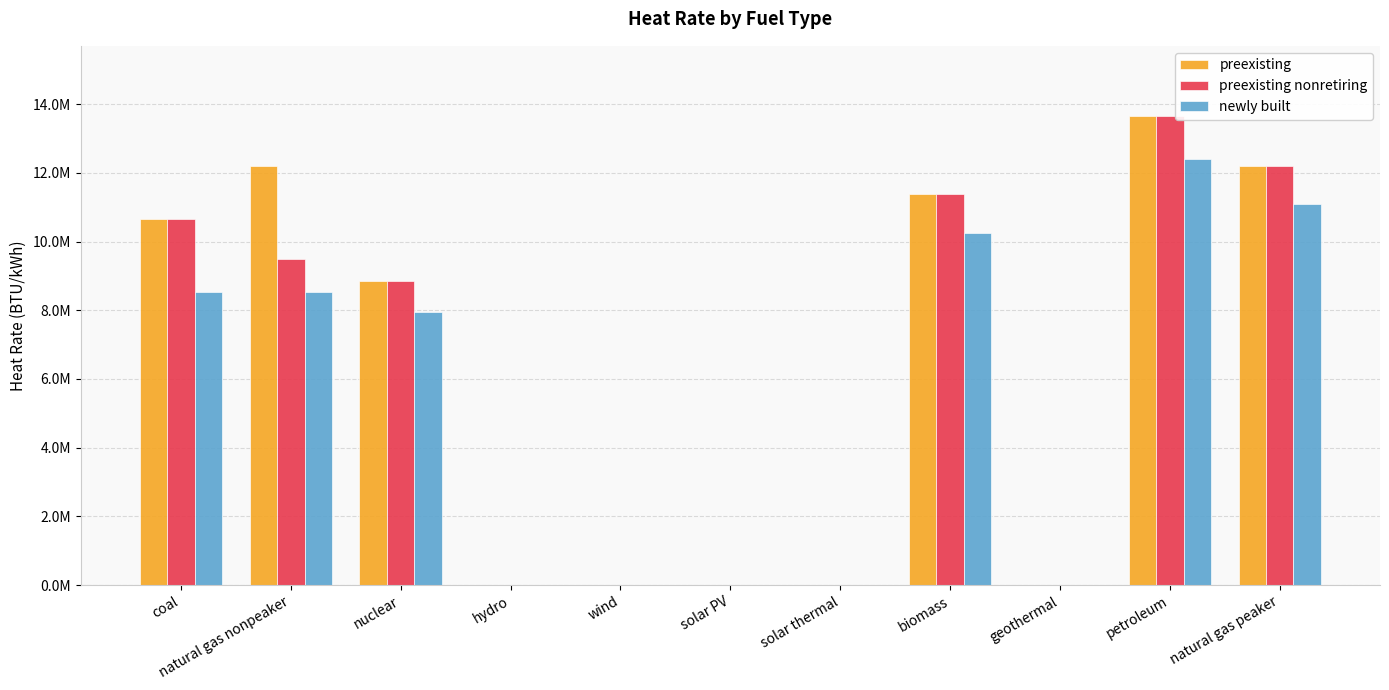

Does the chart contain stacked bars?

No